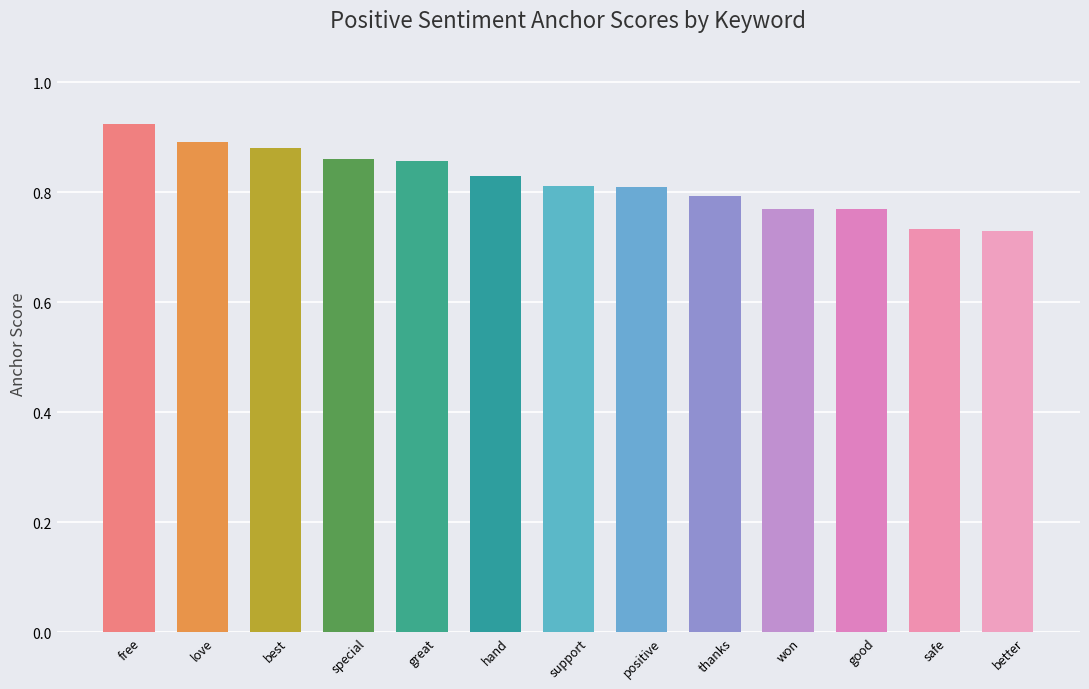

What is the difference between the maximum and minimum values?

0.2